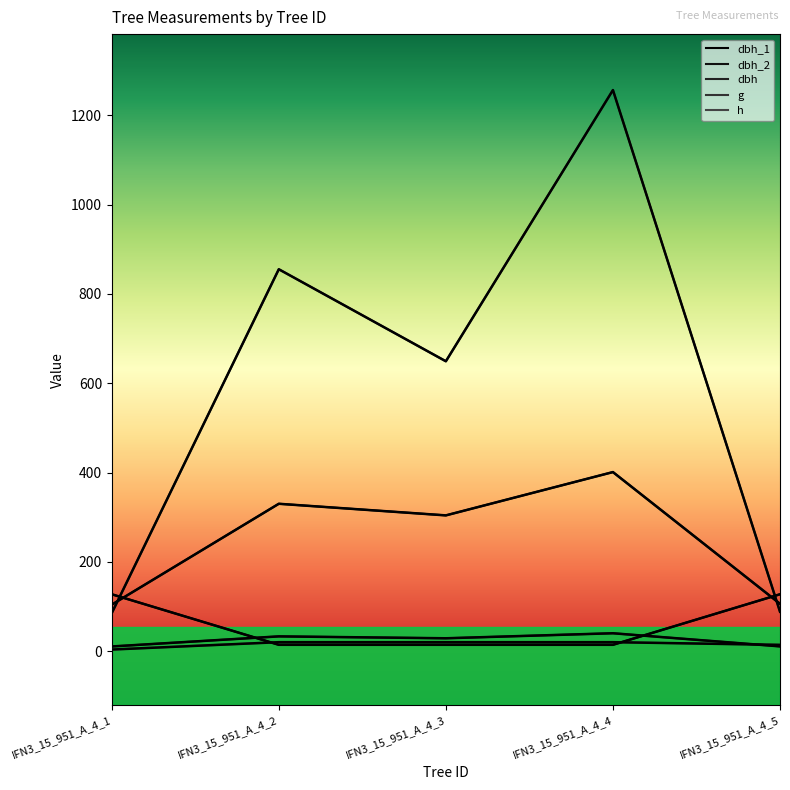

At how many categories does at least one series exceed 586?

3